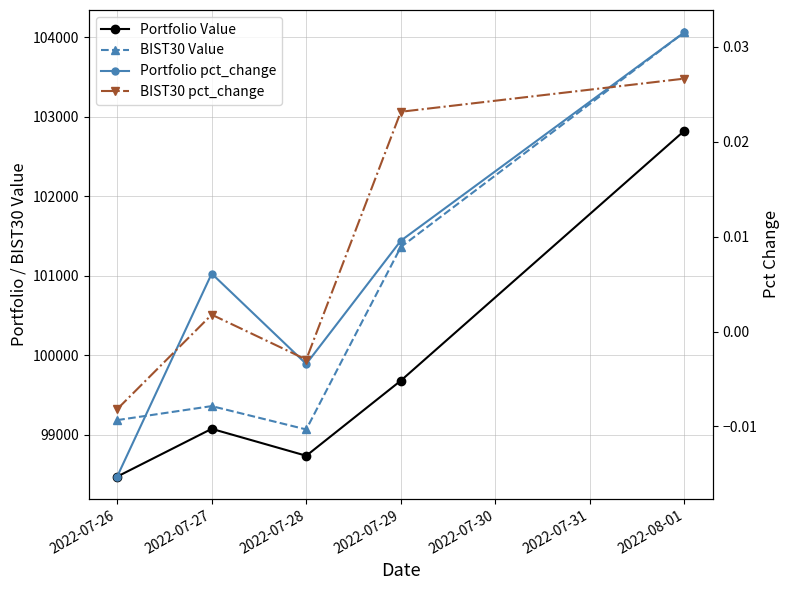

At how many categories does at least one series exceed 12160?

5